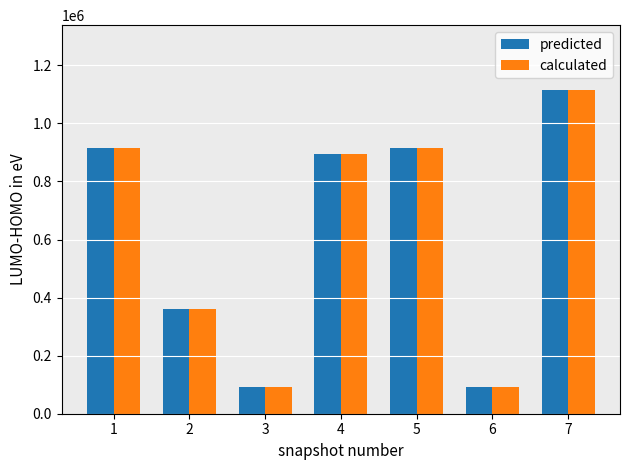

At which category is the sum across all series the highest?

7